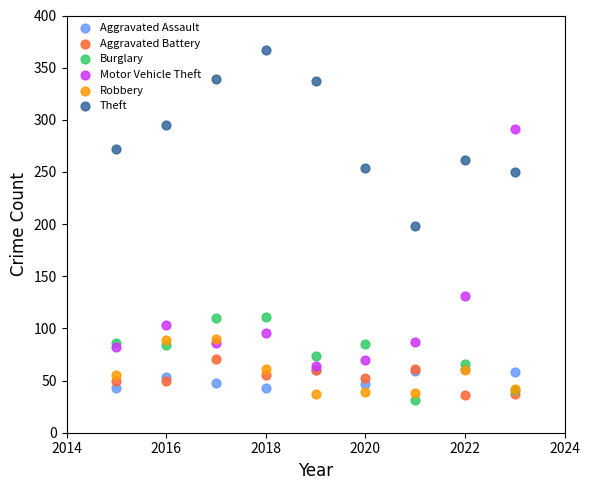

Which series reaches the maximum Y coordinate?

Theft